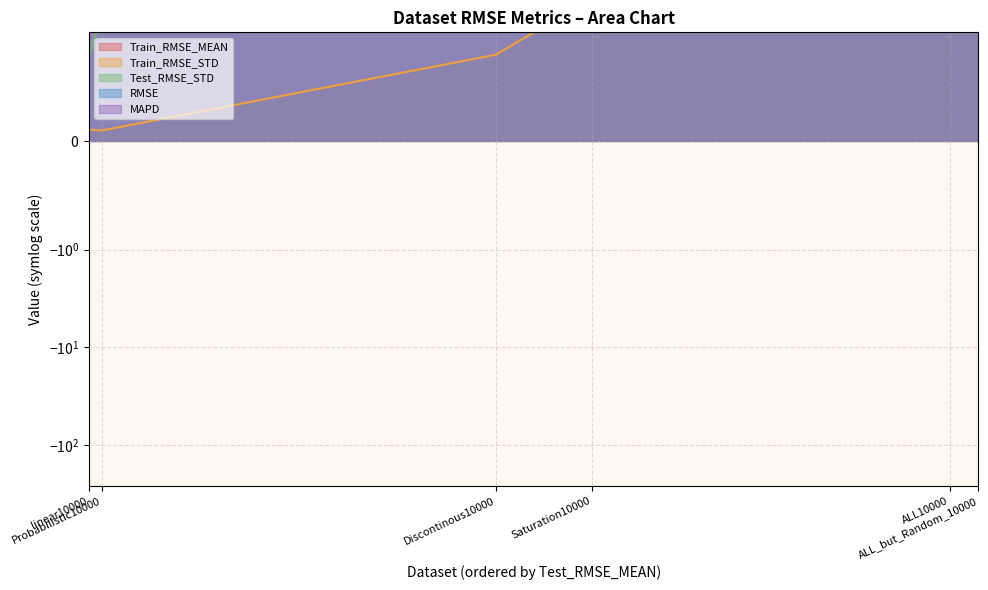

What is the label of the 5th point from the right?

Probabilistic10000